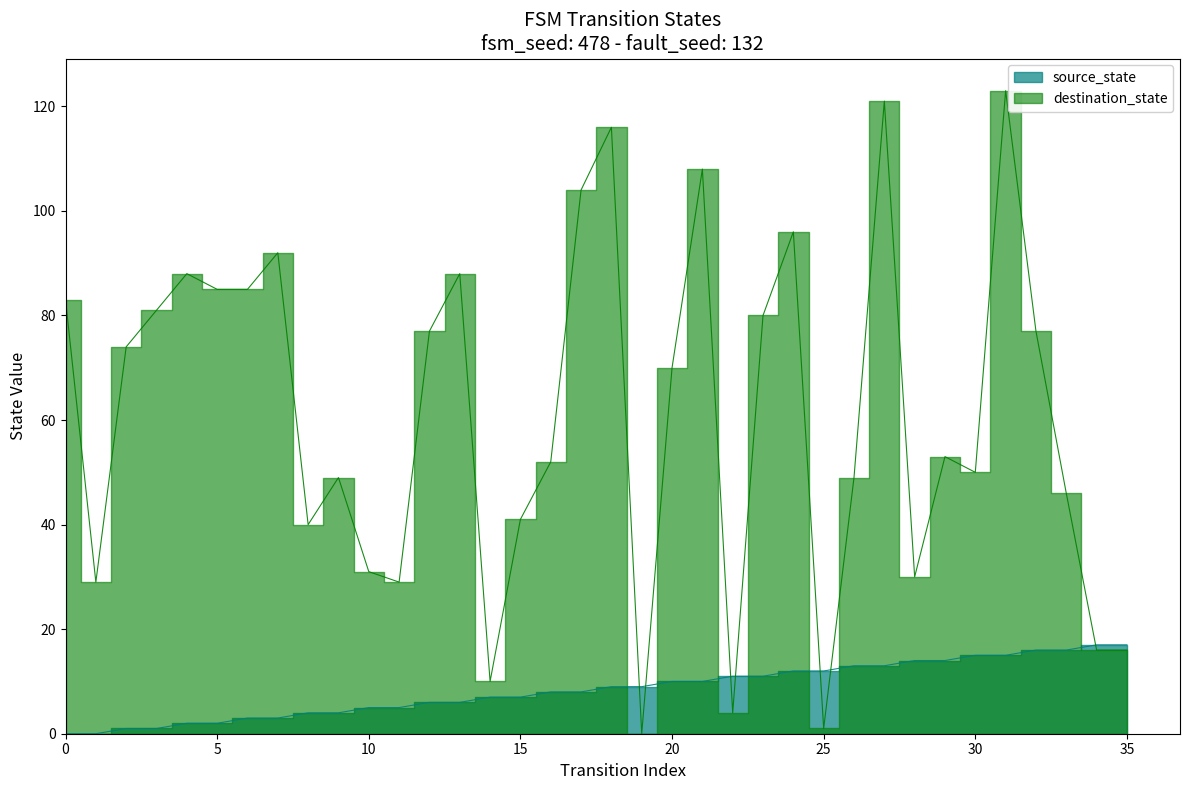

Reading left to right, what are all the values shown in this chart?

source_state: 0=0	1=0	2=1	3=1	4=2	5=2	6=3	7=3	8=4	9=4	10=5	11=5	12=6	13=6	14=7	15=7	16=8	17=8	18=9	19=9	20=10	21=10	22=11	23=11	24=12	25=12	26=13	27=13	28=14	29=14	30=15	31=15	32=16	33=16	34=17	35=17
destination_state: 0=83	1=29	2=74	3=81	4=88	5=85	6=85	7=92	8=40	9=49	10=31	11=29	12=77	13=88	14=10	15=41	16=52	17=104	18=116	19=0	20=70	21=108	22=4	23=80	24=96	25=1	26=49	27=121	28=30	29=53	30=50	31=123	32=77	33=46	34=16	35=16